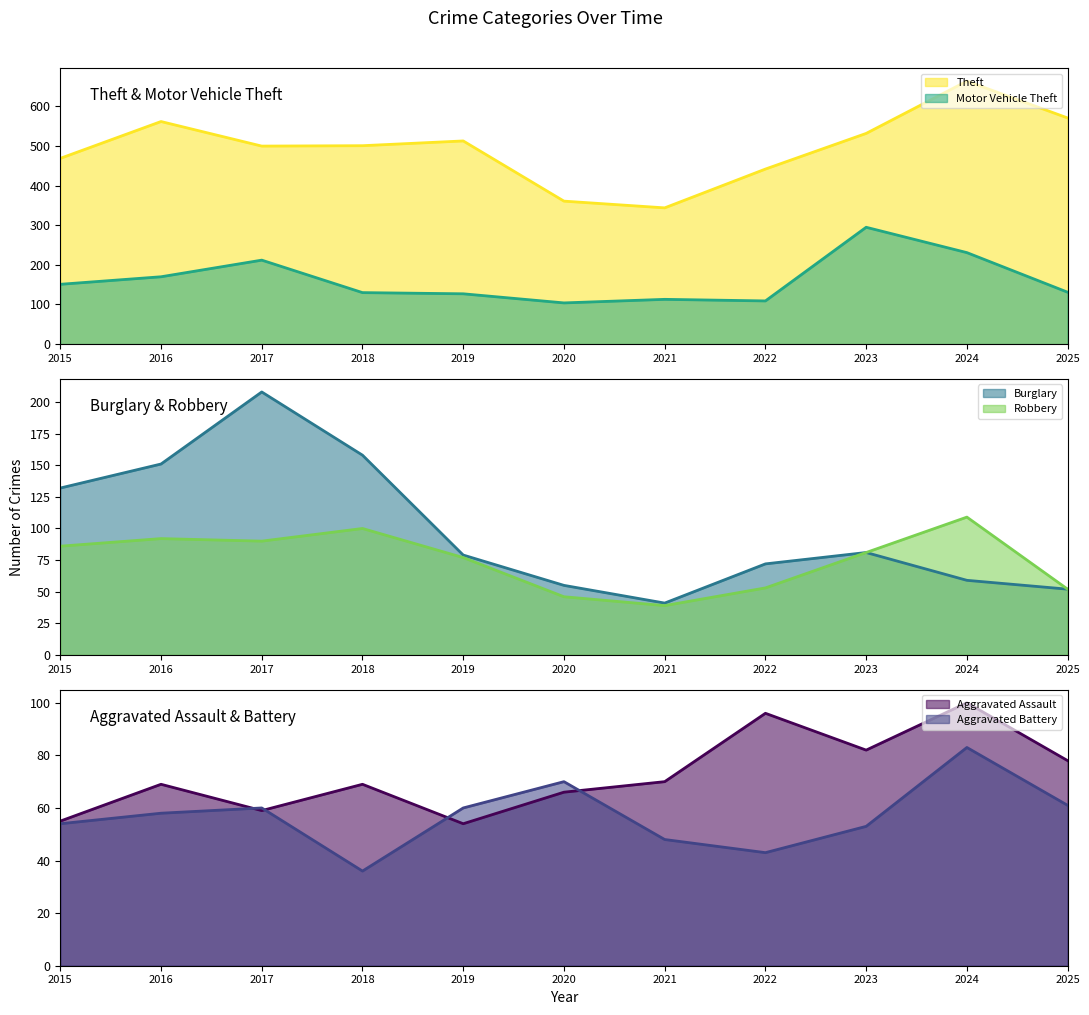

What value does the Burglary series have at 2022?

72